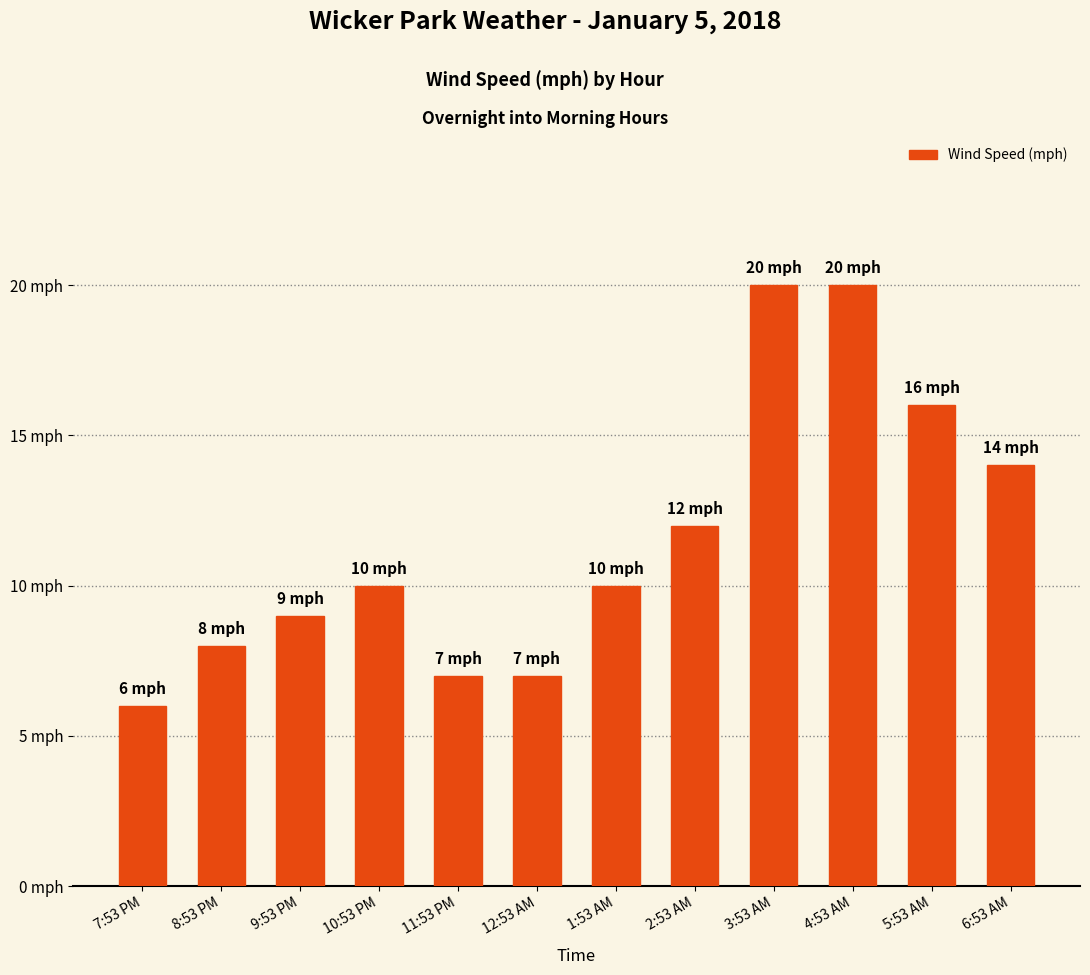

The value at 3:53 AM is 13. True or false?

False